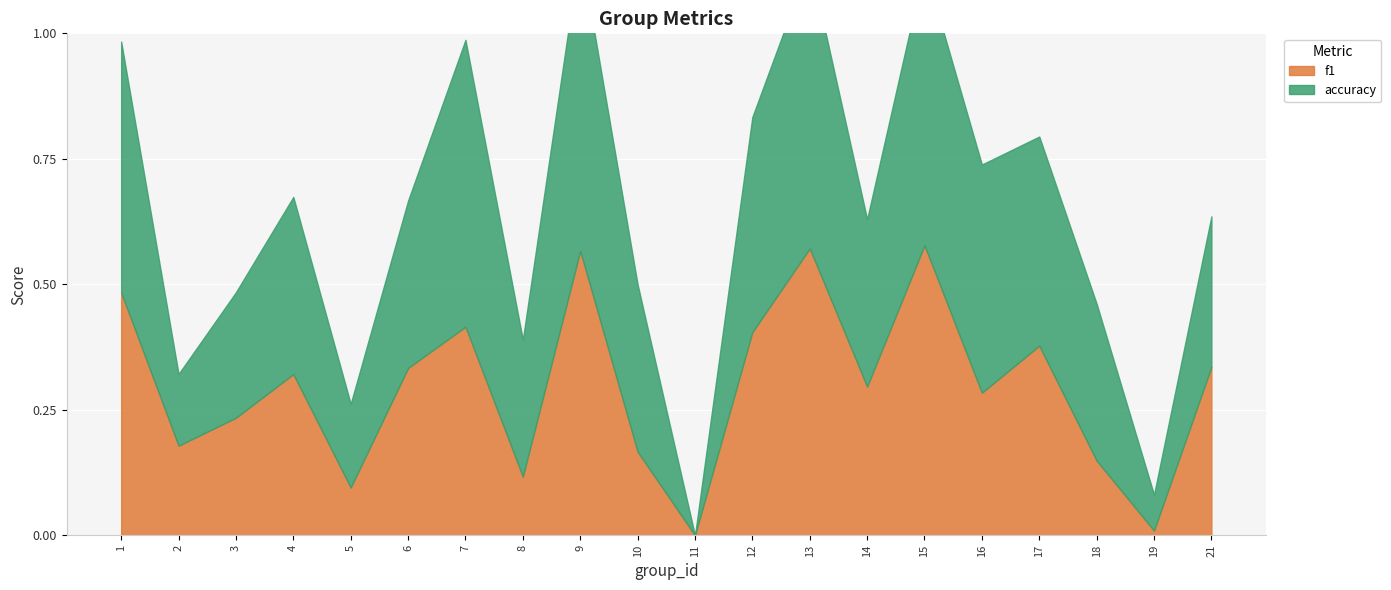

What is the difference between the accuracy values at 8 and 7?

0.3